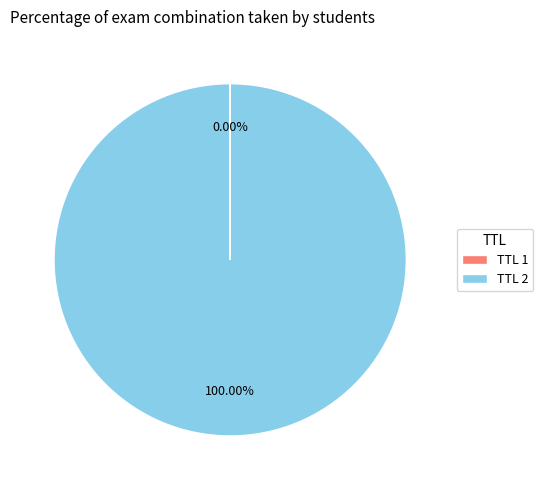

Does TTL 2 represent more than half of the total?

Yes